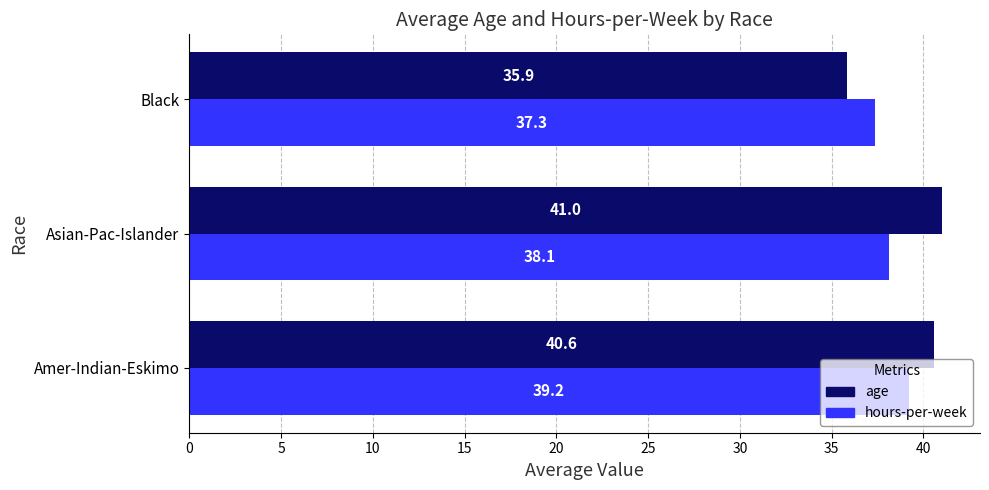

Which series changed the most between Asian-Pac-Islander and Black?

age